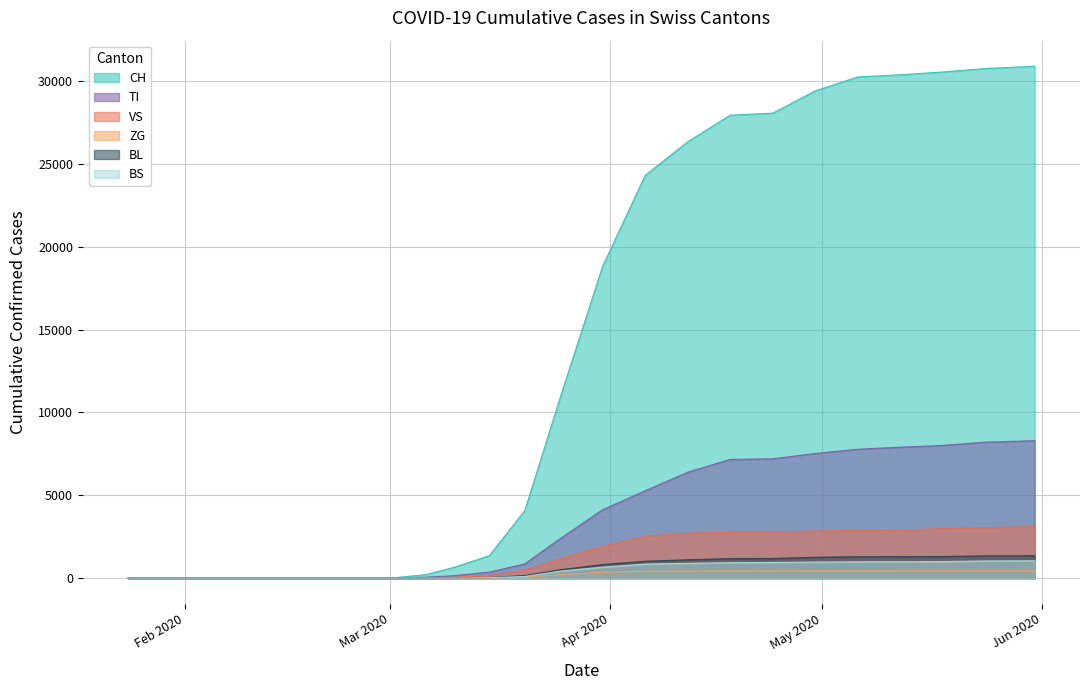

How many values in CH are above zero?

16